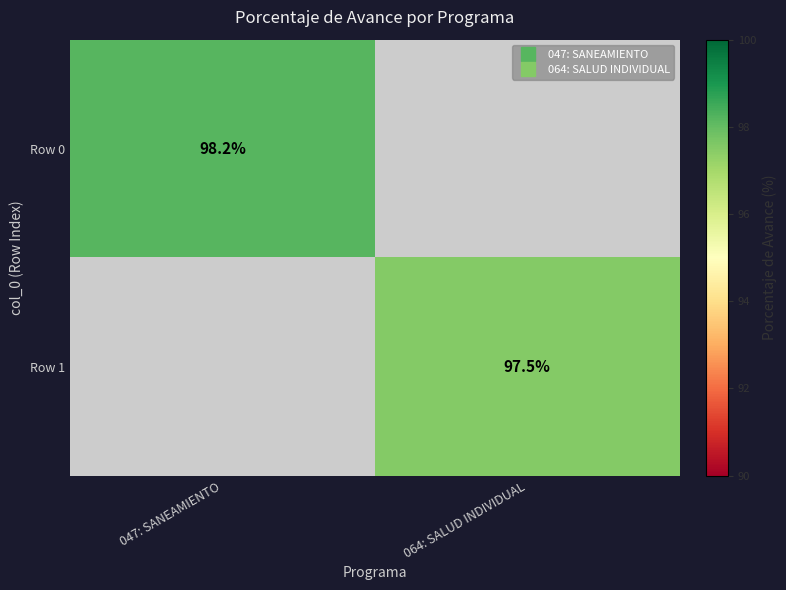

How many data points does each series have?

2